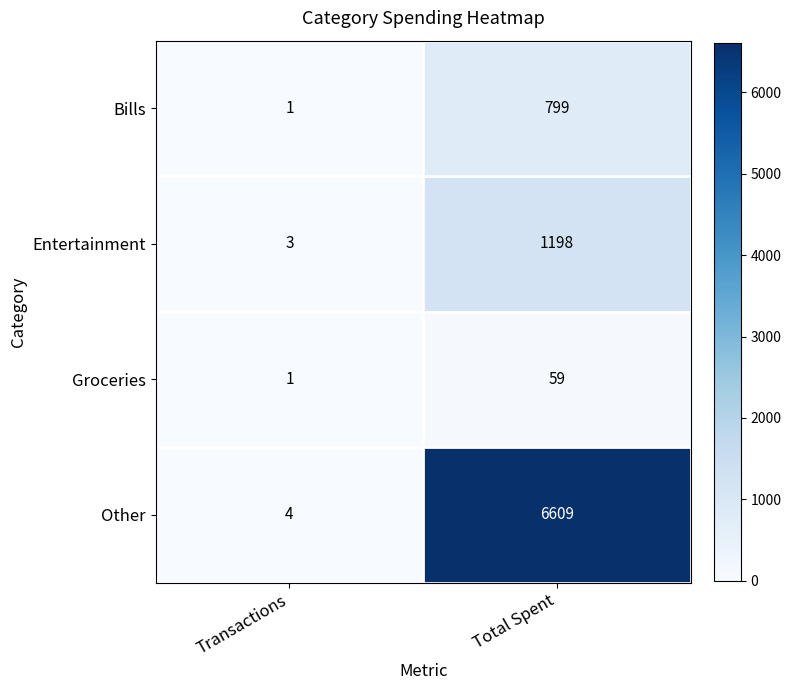

Reading left to right, transcribe all the data shown in this chart.

Bills: Transactions=1	Total Spent=799
Entertainment: Transactions=3	Total Spent=1198
Groceries: Transactions=1	Total Spent=59
Other: Transactions=4	Total Spent=6609